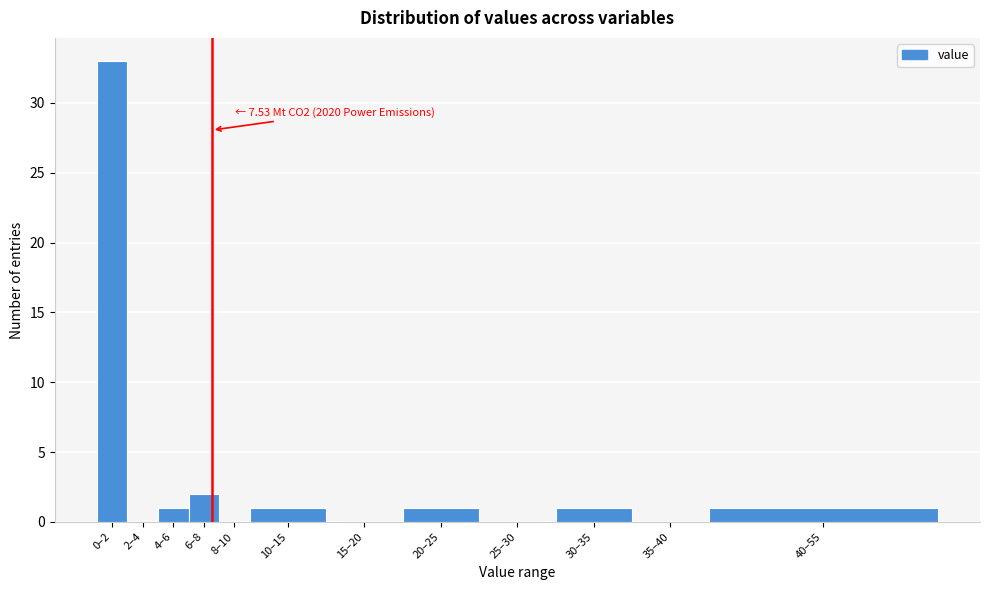

Reading left to right, transcribe all the data shown in this chart.

0–2=33	2–4=0	4–6=1	6–8=2	8–10=0	10–15=1	15–20=0	20–25=1	25–30=0	30–35=1	35–40=0	40–55=1